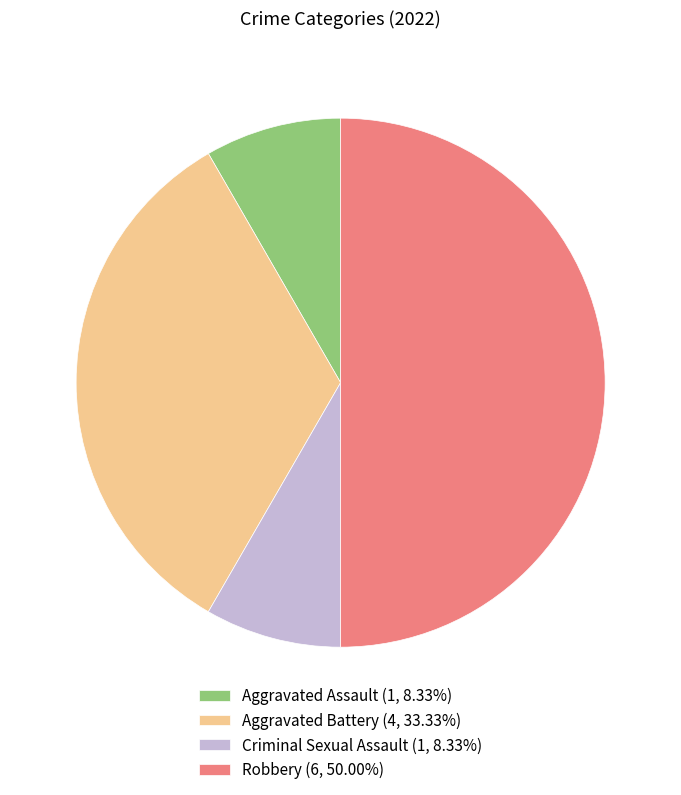

How many slices are in this pie chart?

4